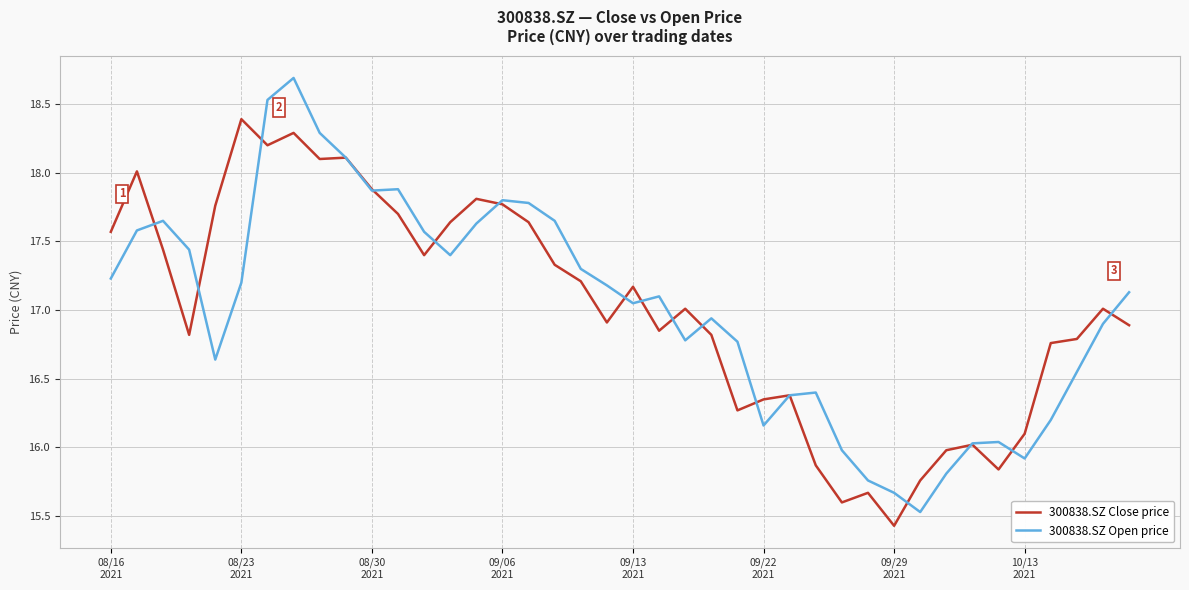

Which series has the widest spread of values?

300838.SZ Open price